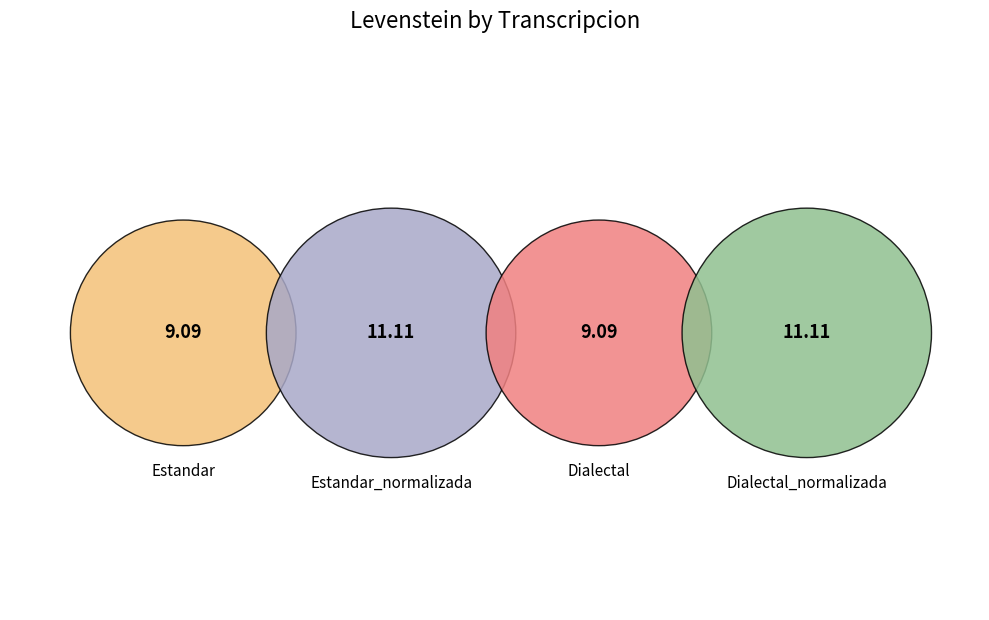

Which slice is the largest?

Estandar_normalizada